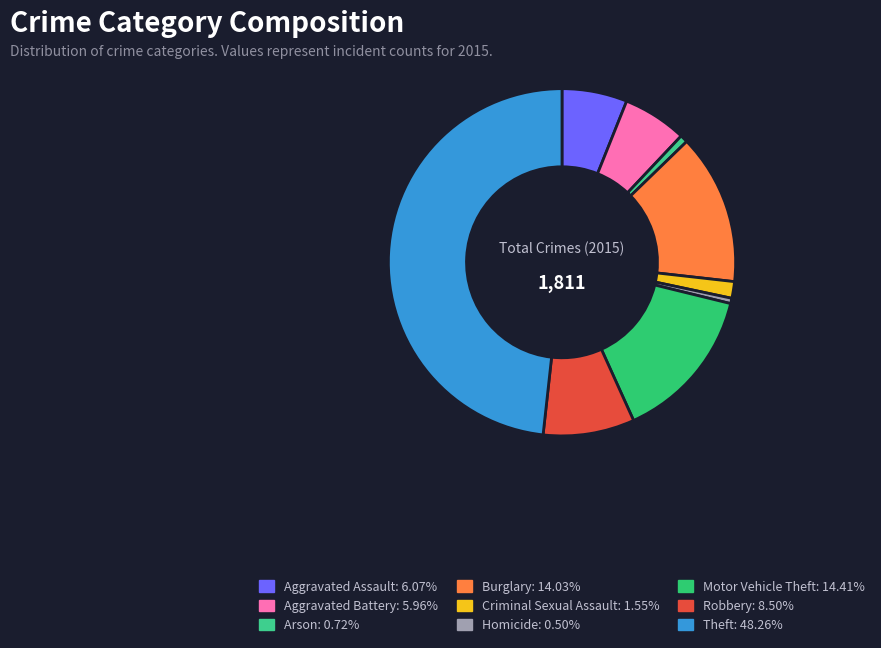

Is it true that Arson is 9% of the pie?

False